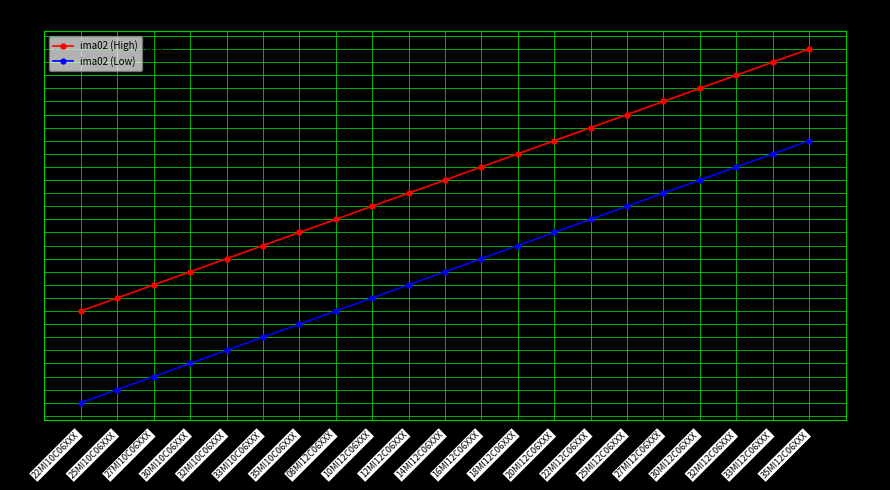

What is the sum of all ima02 (High) values?

30660